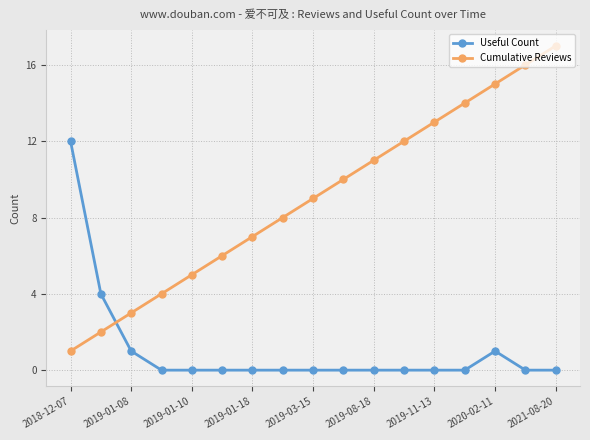

Rank the series by their maximum value, from highest to lowest.

Cumulative Reviews, Useful Count